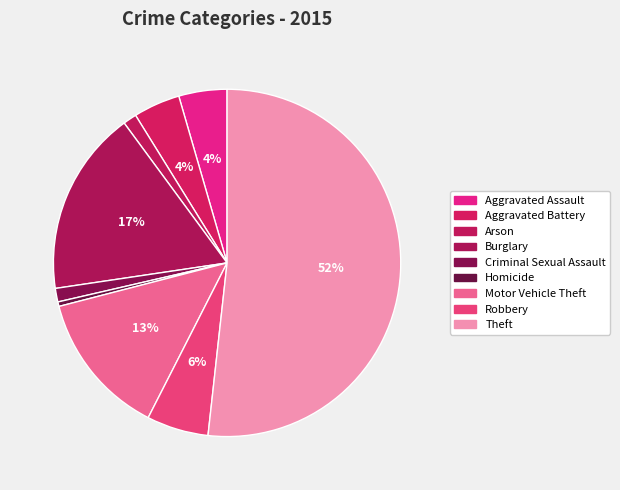

Between Burglary and Theft, which is larger?

Theft